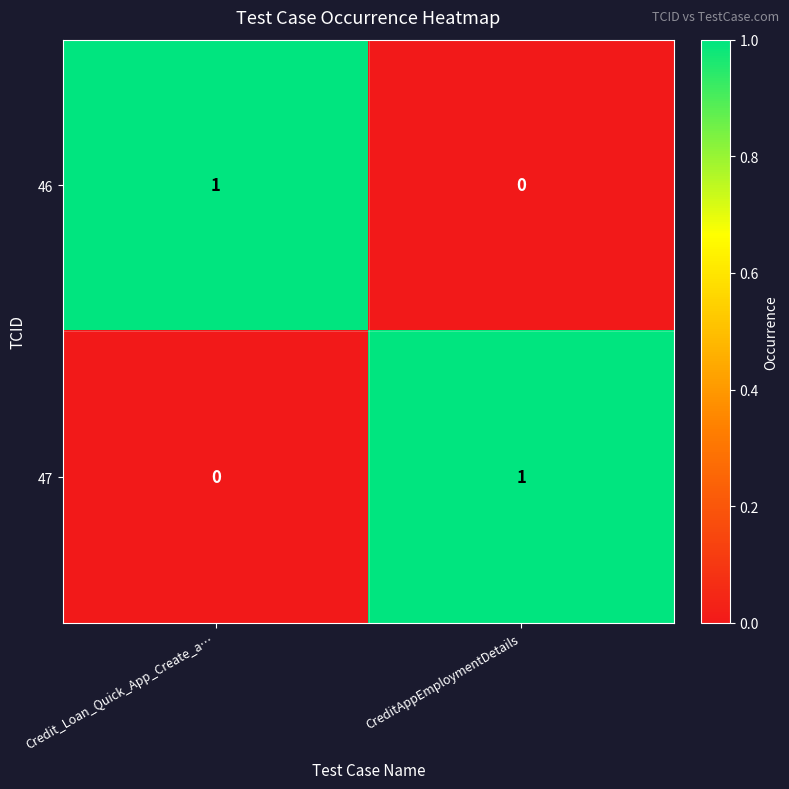

Which category has the lowest value in the 46 series?

CreditAppEmploymentDetails